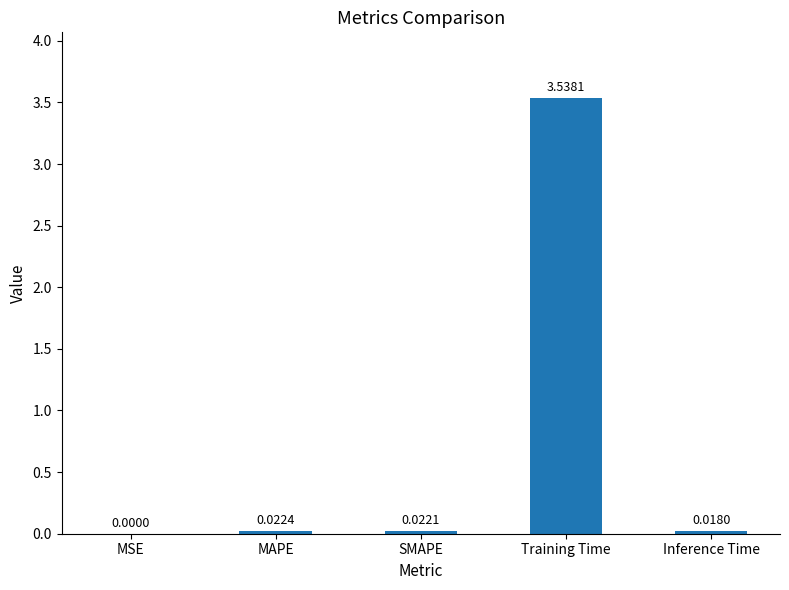

How many series are shown in this chart?

1